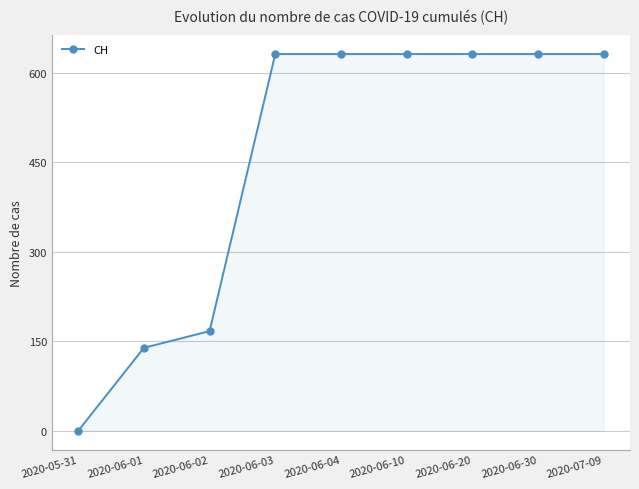

How many categories are shown in the chart?

9